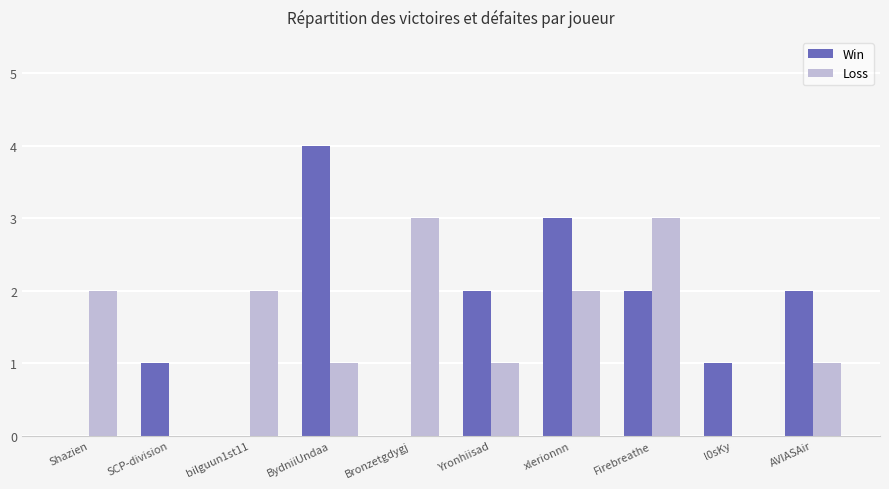

Which category has the highest value in the Win series?

BydniiUndaa